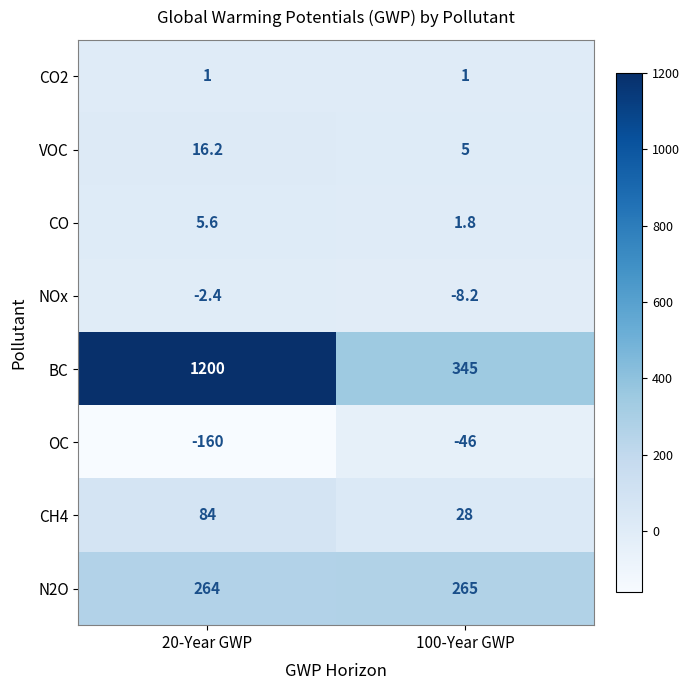

Reading left to right, transcribe all the data shown in this chart.

CO2: 20-Year GWP=1.0	100-Year GWP=1.0
VOC: 20-Year GWP=16.2	100-Year GWP=5.0
CO: 20-Year GWP=5.6	100-Year GWP=1.8
NOx: 20-Year GWP=-2.4	100-Year GWP=-8.2
BC: 20-Year GWP=1200.0	100-Year GWP=345.0
OC: 20-Year GWP=-160.0	100-Year GWP=-46.0
CH4: 20-Year GWP=84.0	100-Year GWP=28.0
N2O: 20-Year GWP=264.0	100-Year GWP=265.0